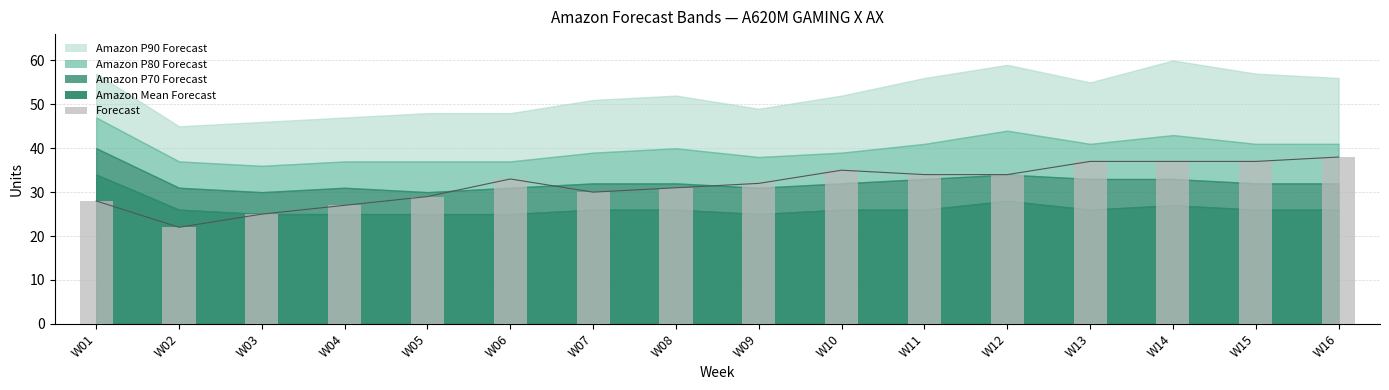

At which category does the chart reach its minimum across all series?

W02